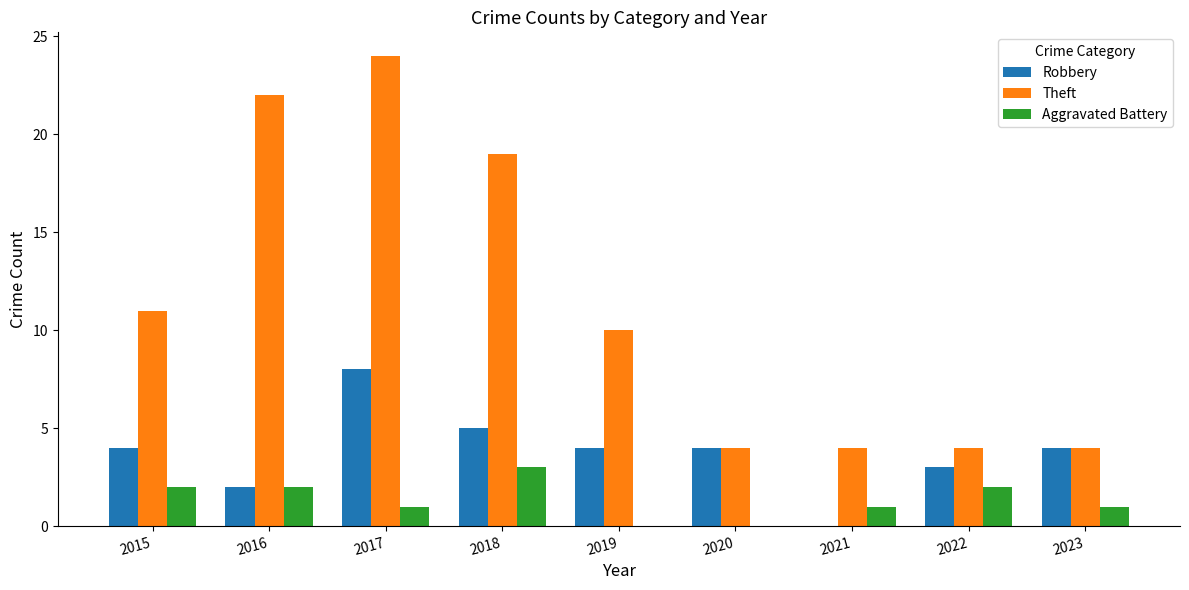

What are all the series names shown in the legend?

Robbery, Theft, Aggravated Battery